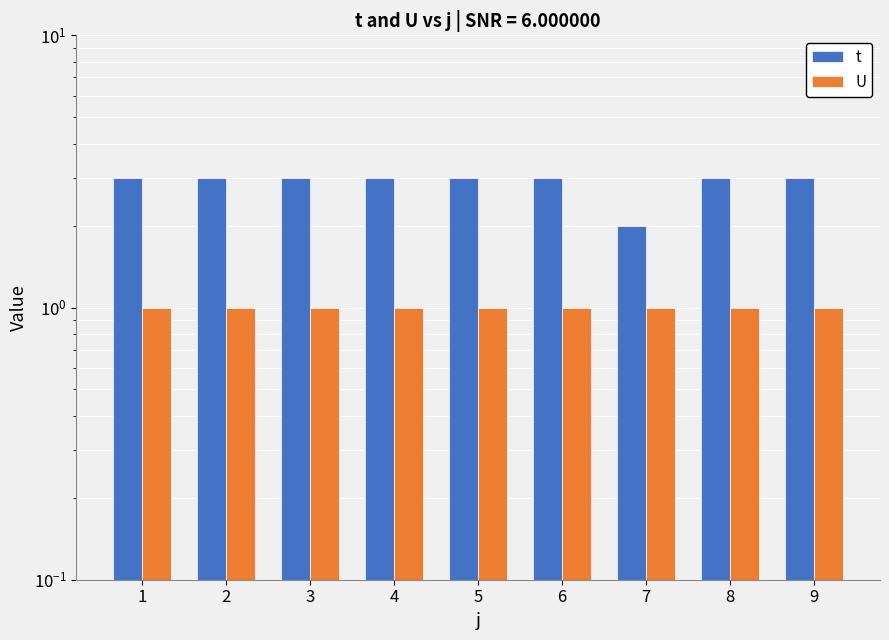

Which has a higher value, 7 or 9?

9